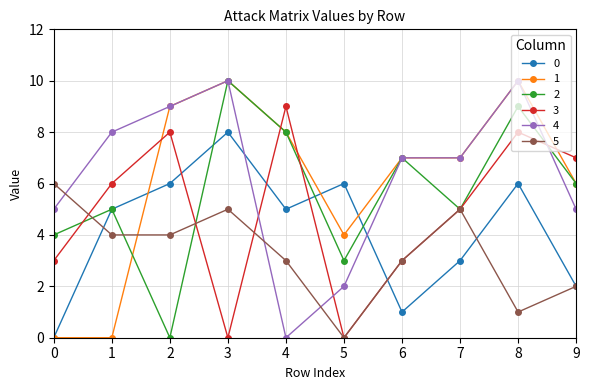

The 2 series shows 4 at 5. True or false?

False